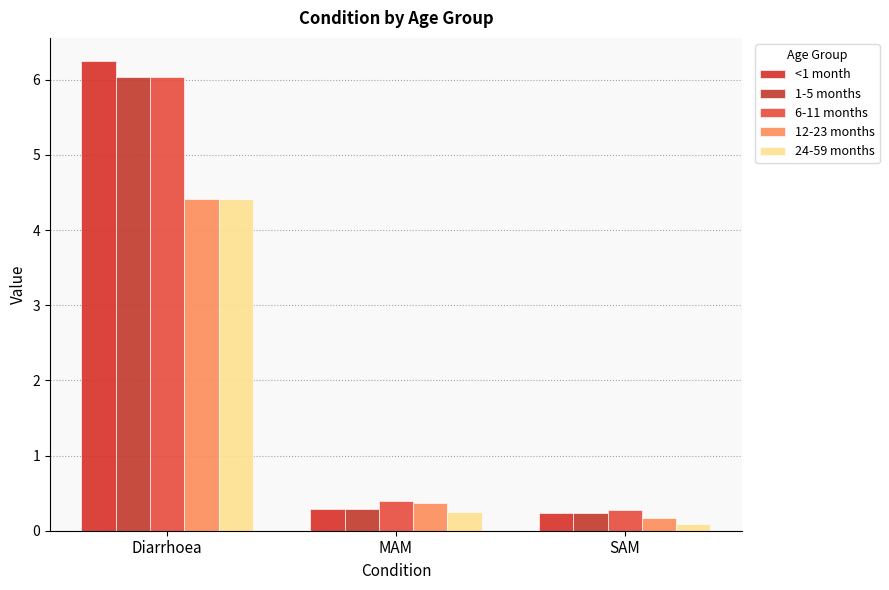

What is the label of the 2nd bar from the left?

MAM